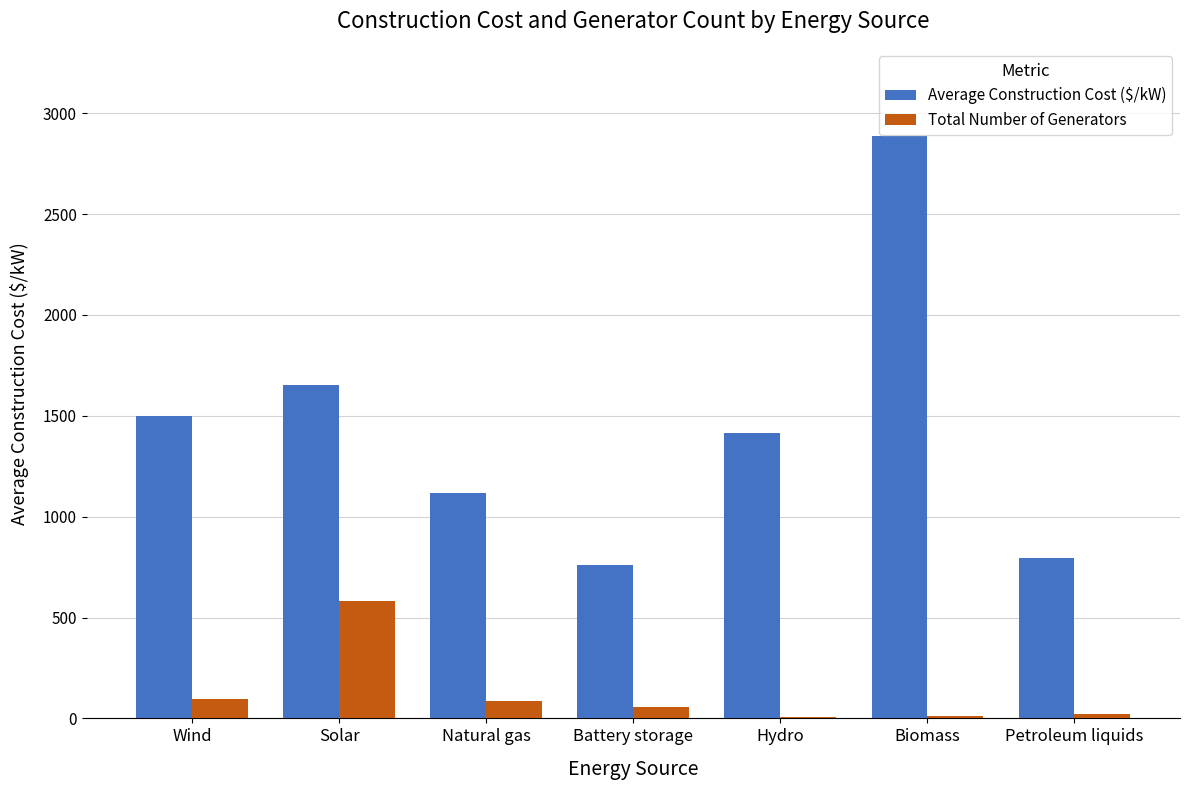

At which category does the chart reach its peak across all series?

Biomass